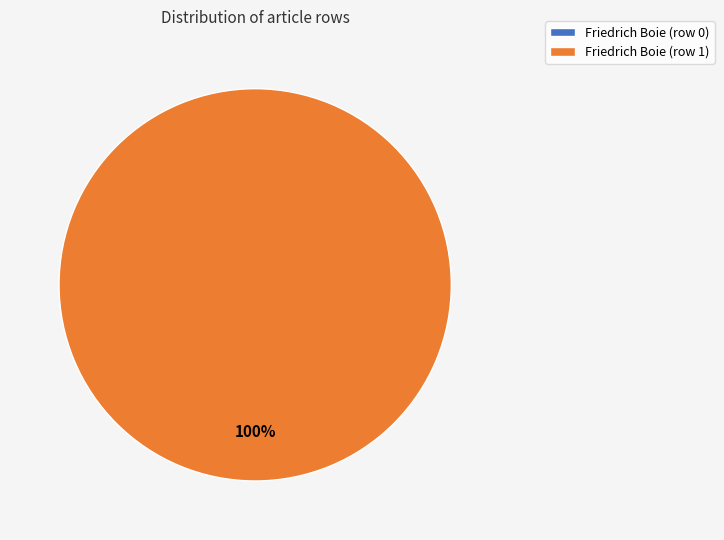

To the nearest percent, what portion does Friedrich Boie (row 1) represent?

100%